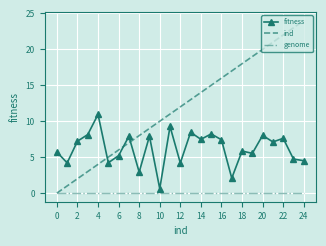

True or false: genome and fitness intersect in this chart.

False